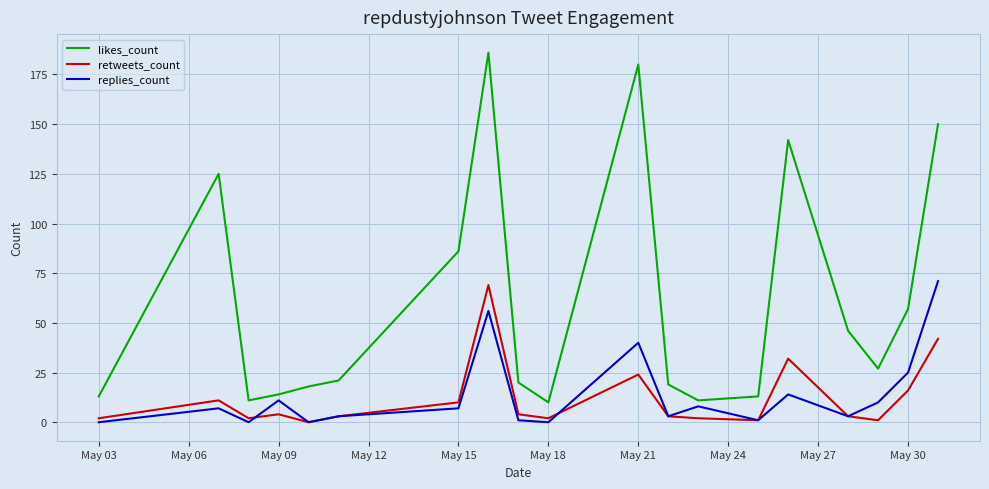

What is the maximum value for replies_count?

71